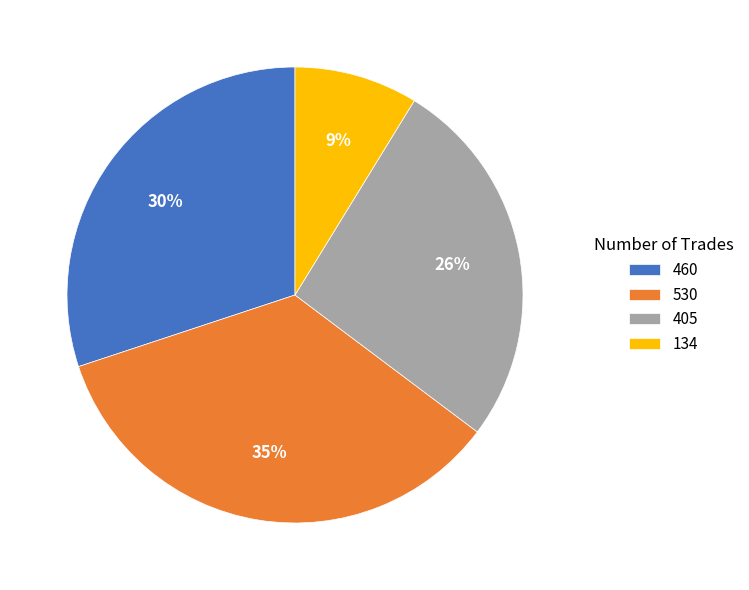

Approximately how many times larger is the value at 134 compared to 460?

0.3